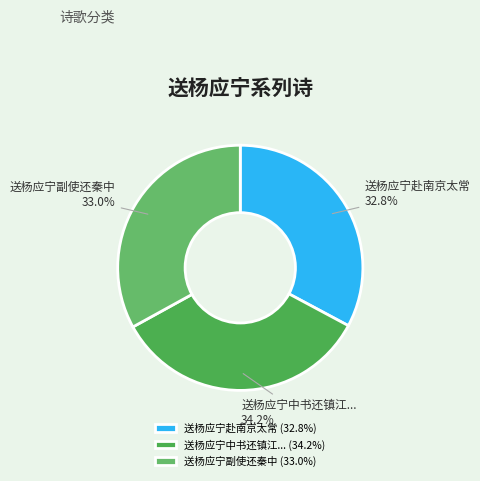

What portion of the pie excludes 送杨应宁中书还镇江...?

65.8%